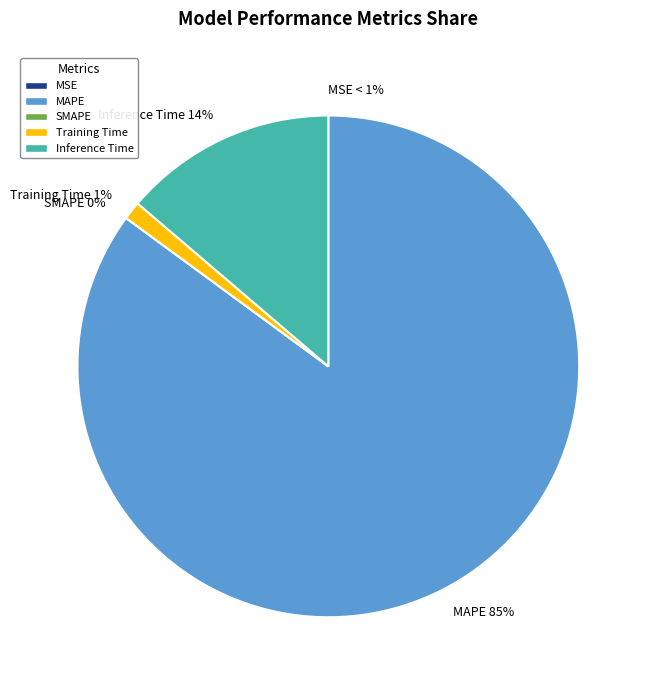

Which has a higher value, MAPE or Inference Time?

MAPE